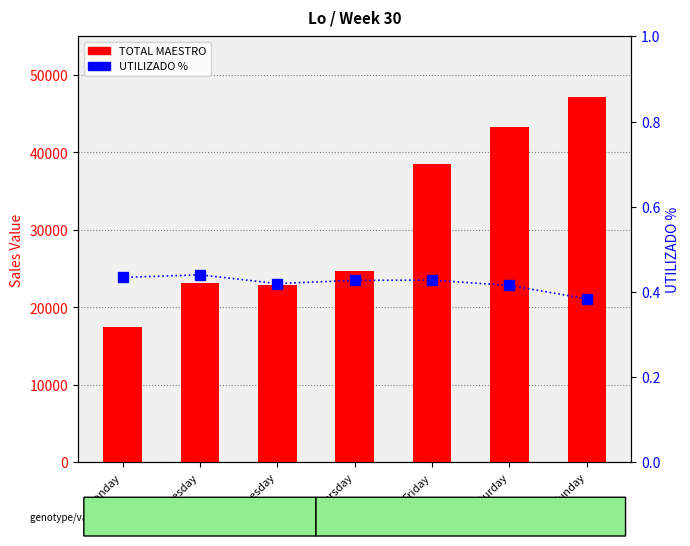

Which category has the highest value in the UTILIZADO % series?

Tuesday